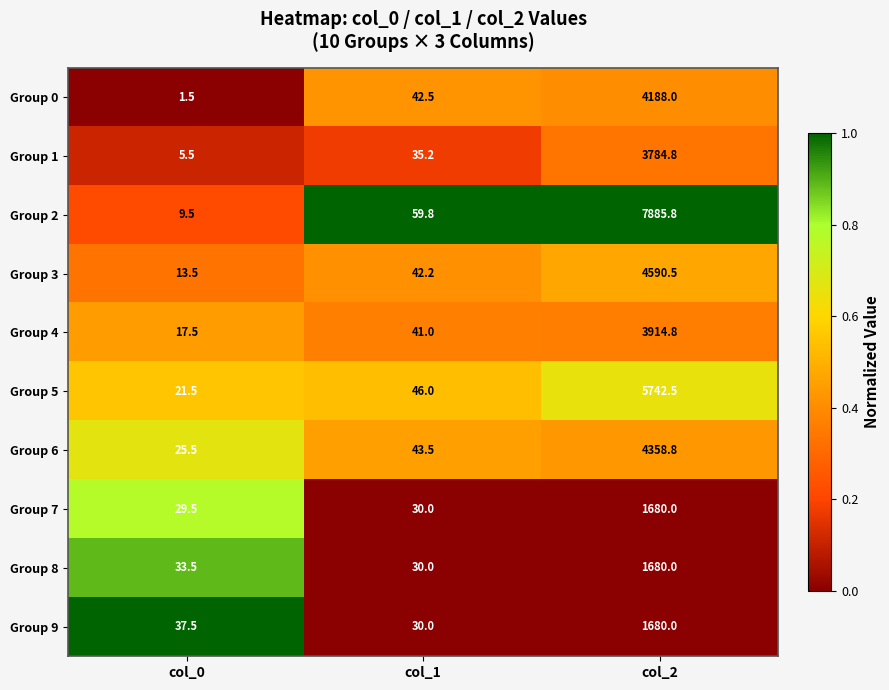

Which series has the widest spread of values?

Group 2